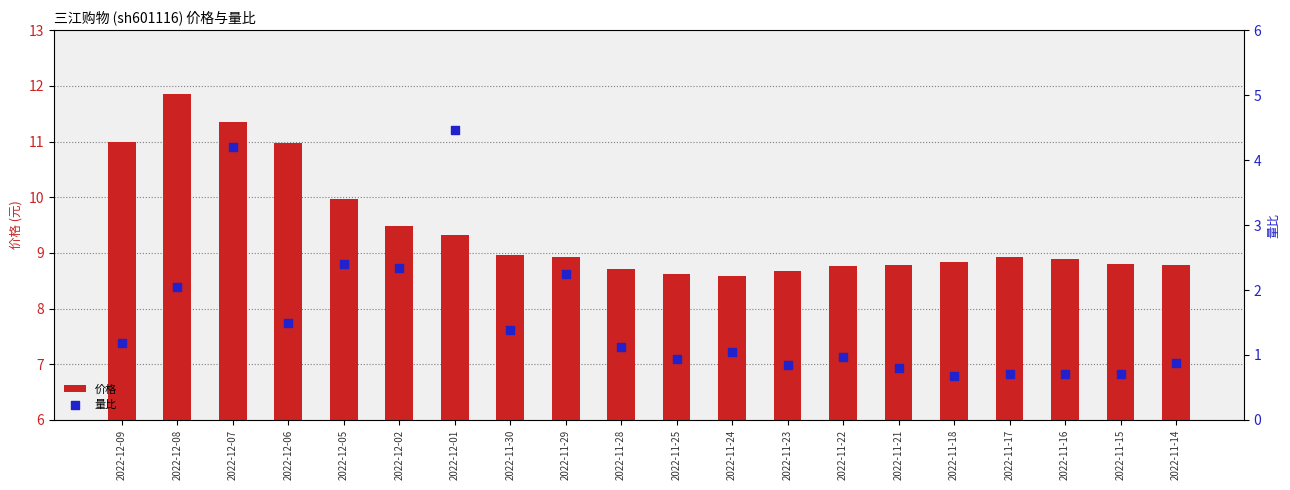

Is the value of 价格 at 2022-12-09 greater than the value of 量比 at 2022-12-06?

Yes